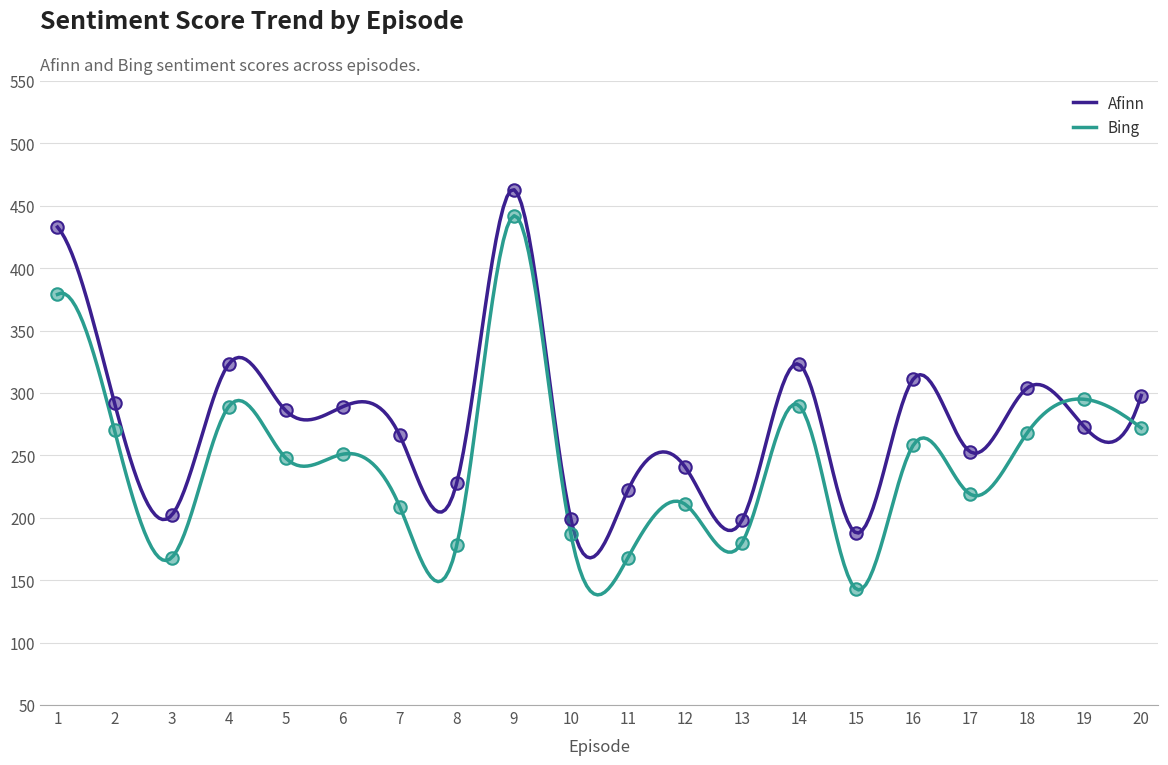

Which series has the widest spread of Y values?

Bing